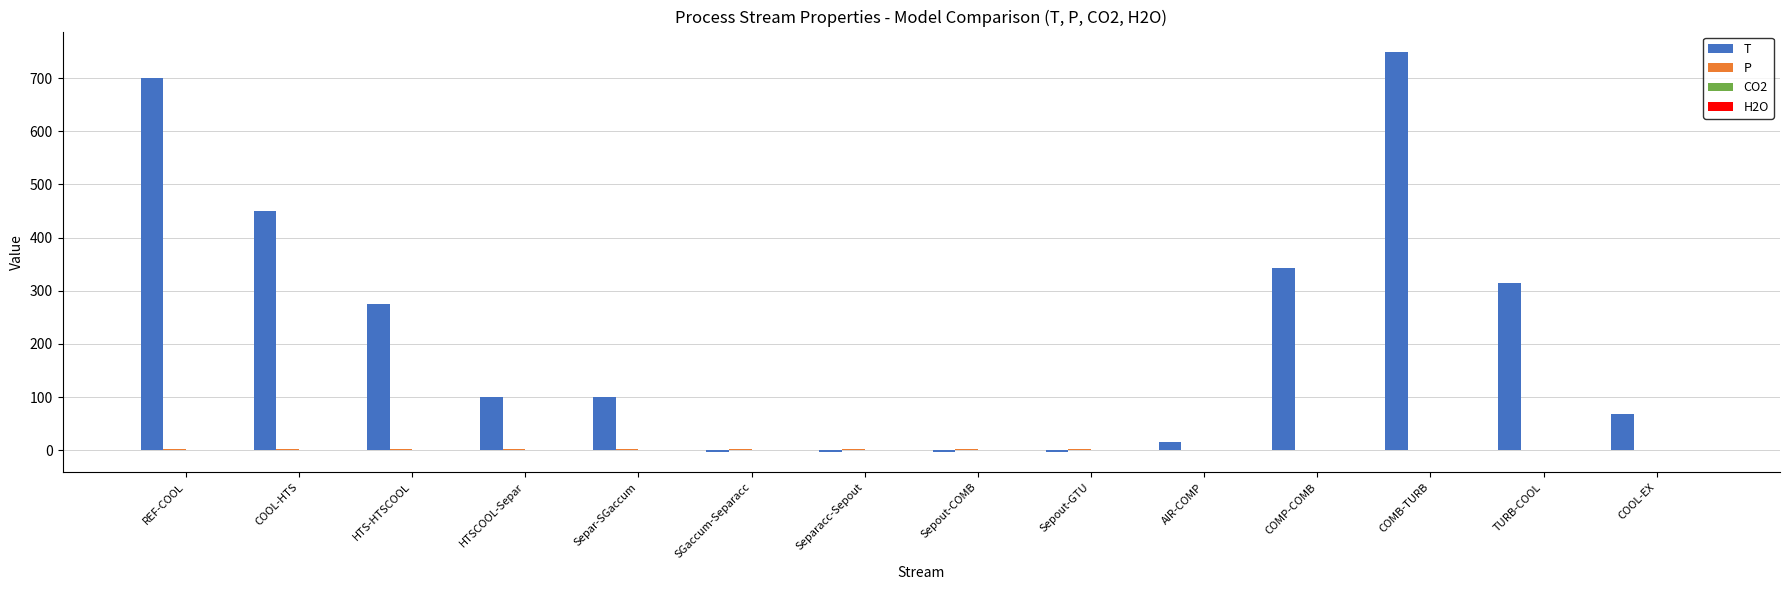

The value of T at HTSCOOL-Separ is 39.1. True or false?

False